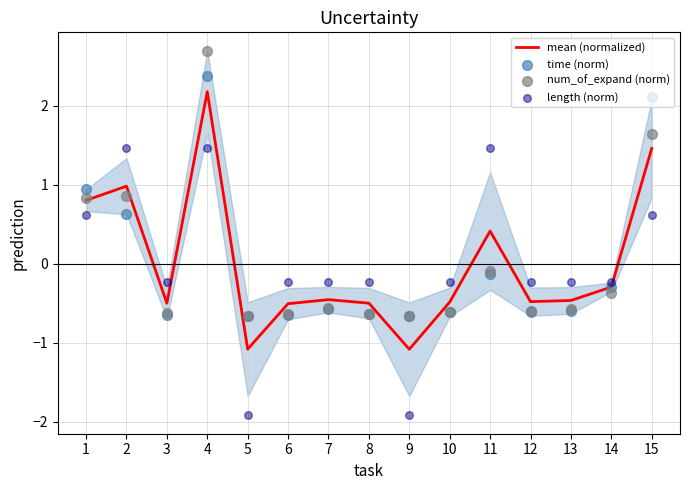

What is the total value across all series at 15?

5.8